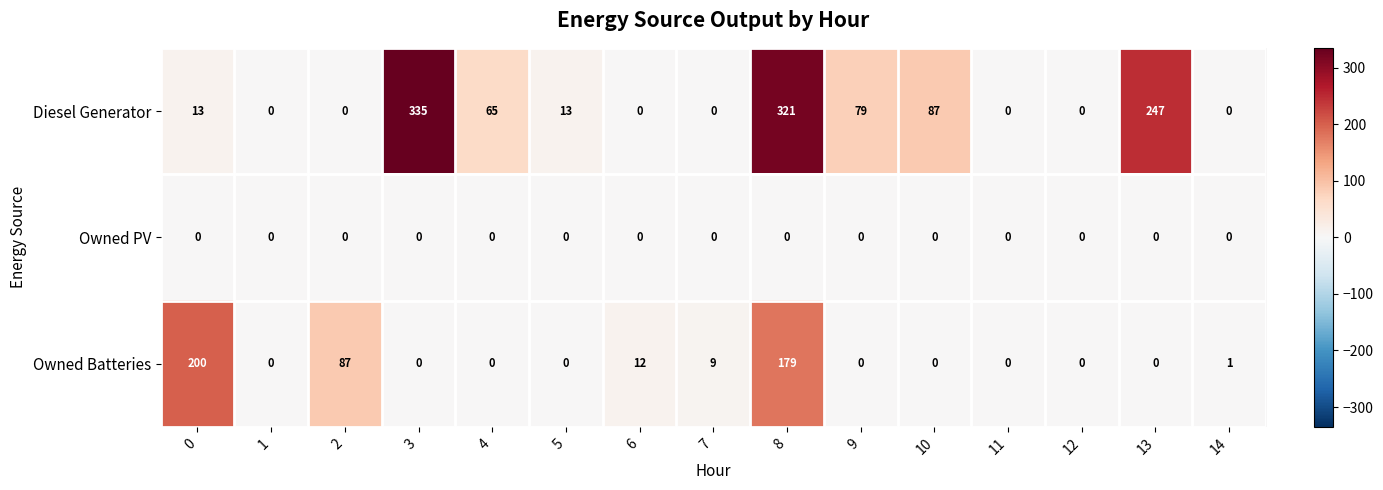

The value of Diesel Generator at 12 is 0. True or false?

True